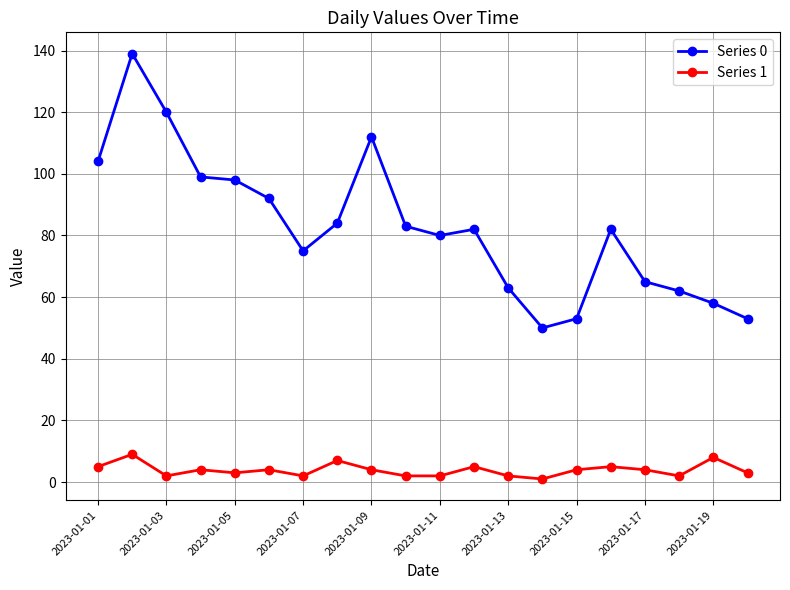

How many series are shown in this chart?

2